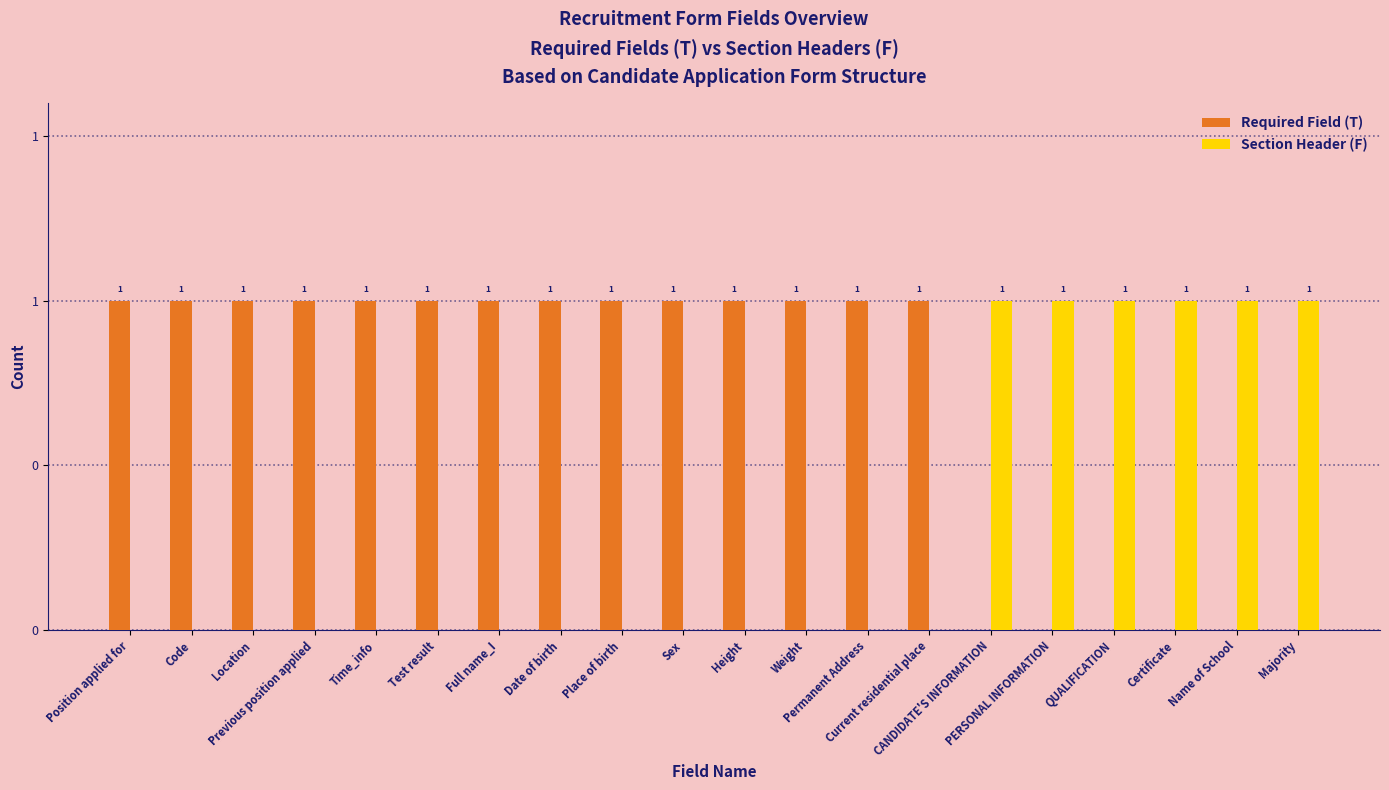

Is the value of Required Field (T) at Sex greater than the value of Section Header (F) at Location?

Yes